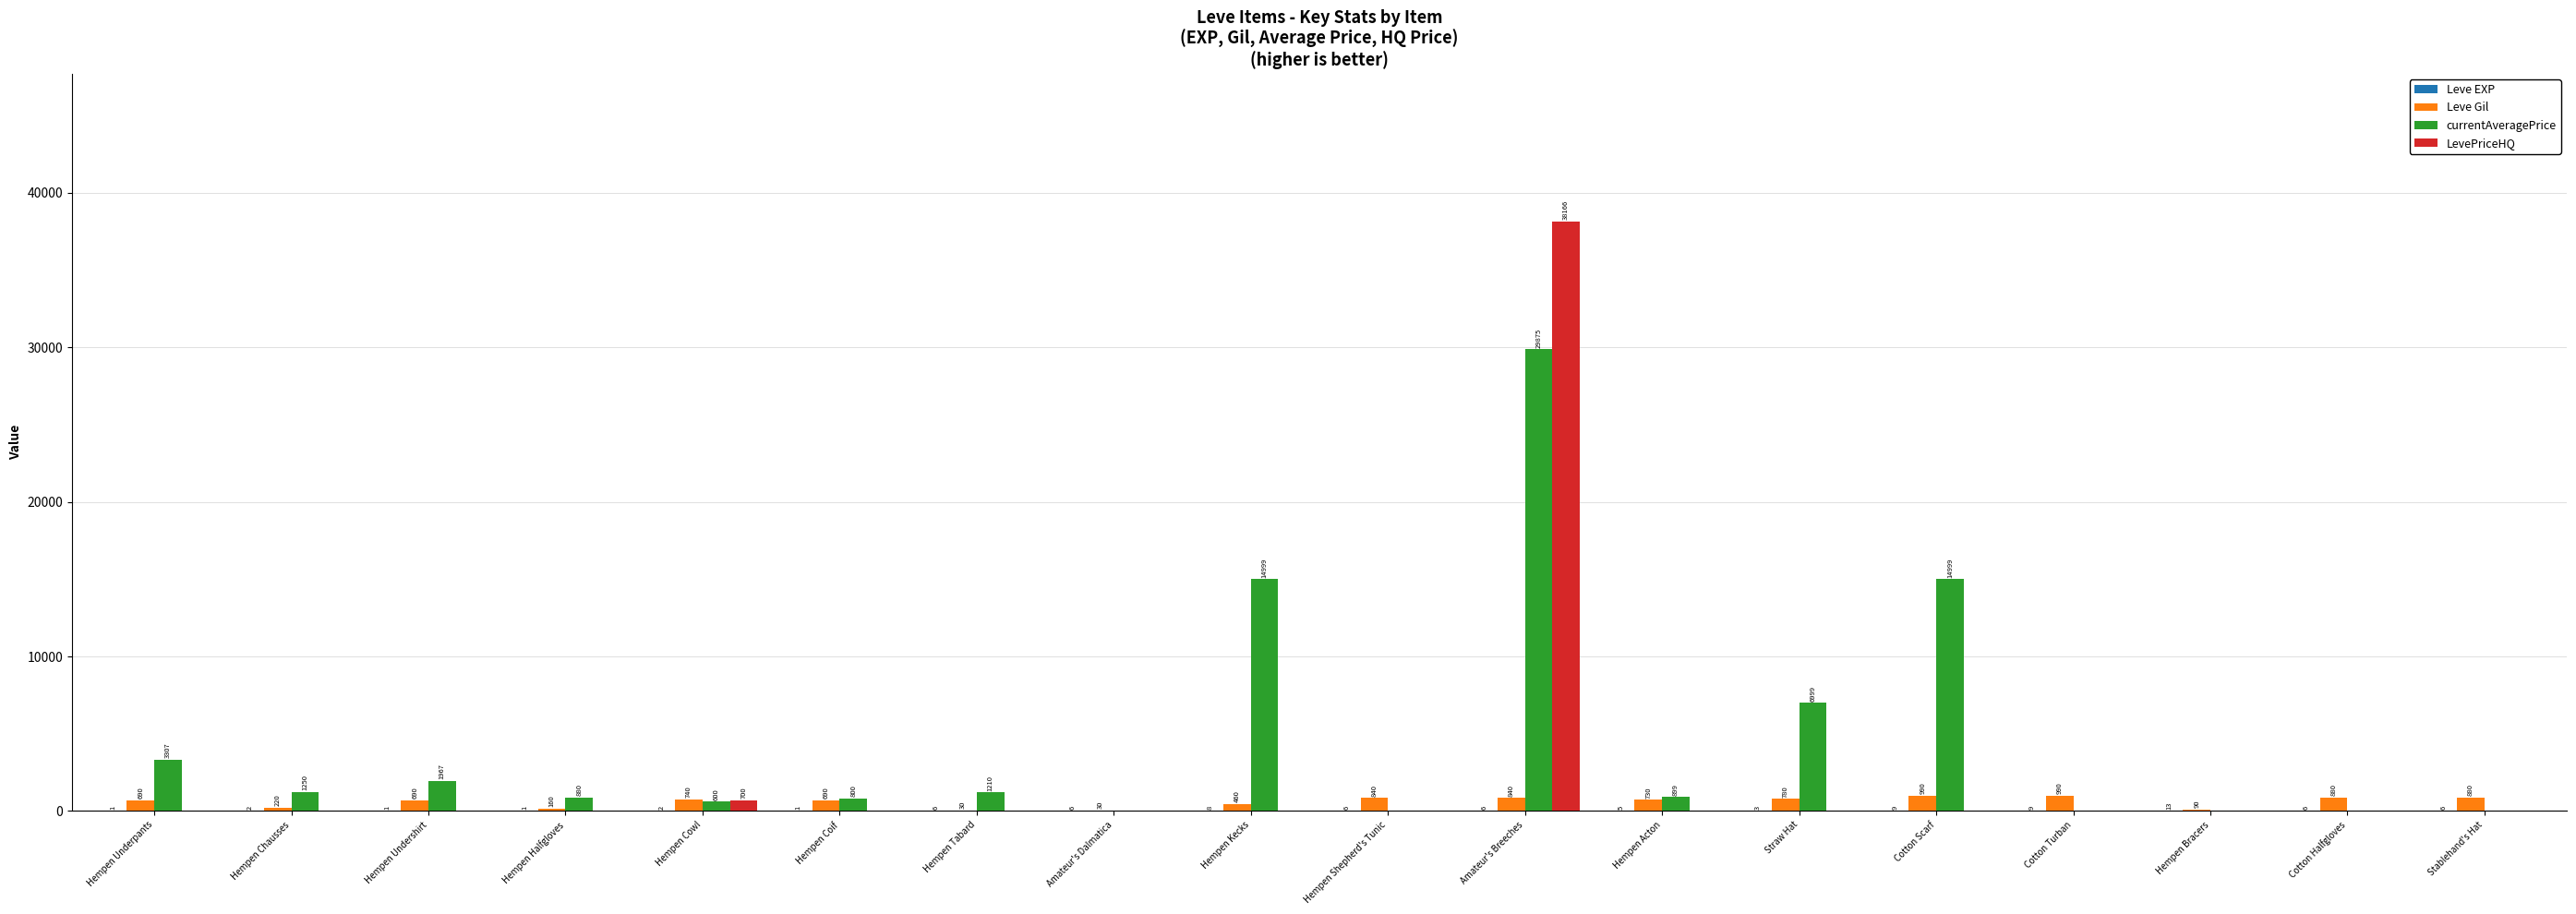

Is it true that LevePriceHQ equals 18916 at Hempen Acton?

False